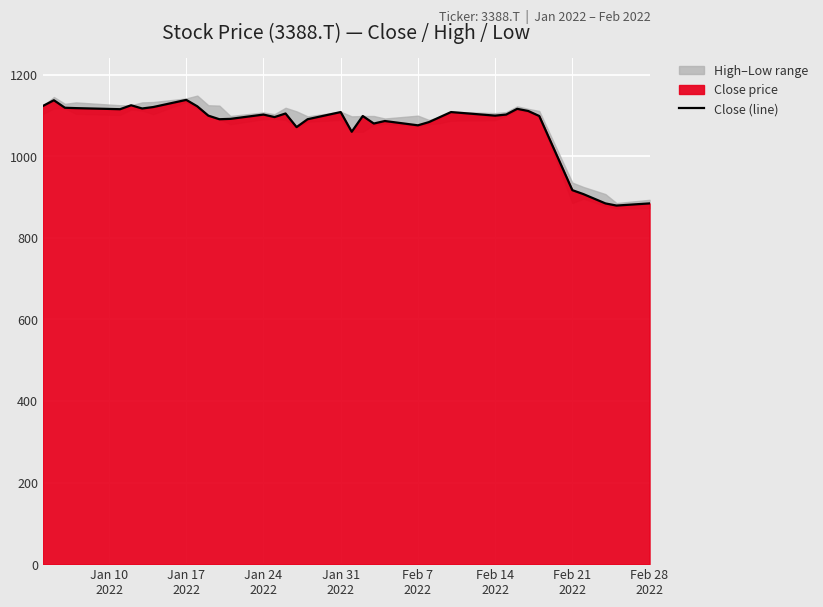

How many lines are shown in the chart?

1